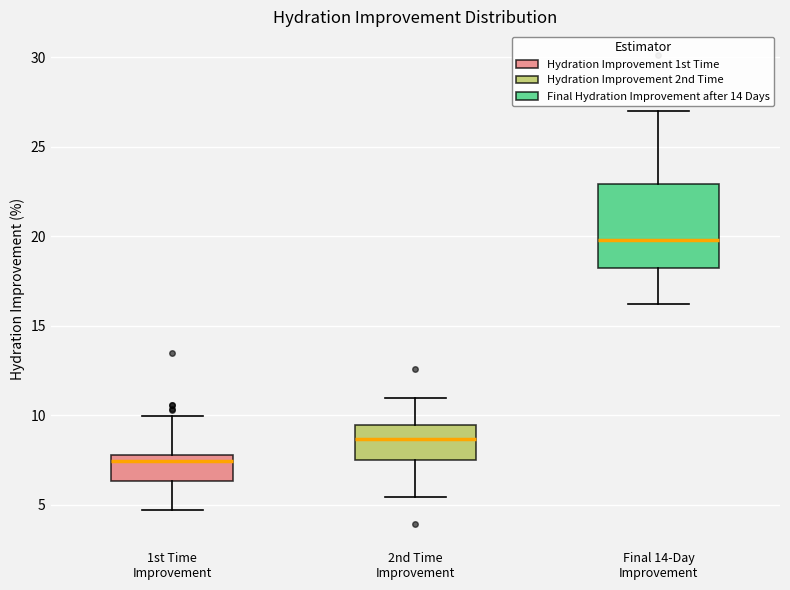

Which box is the tallest, from its lower edge to its upper edge?

Final 14-Day Improvement